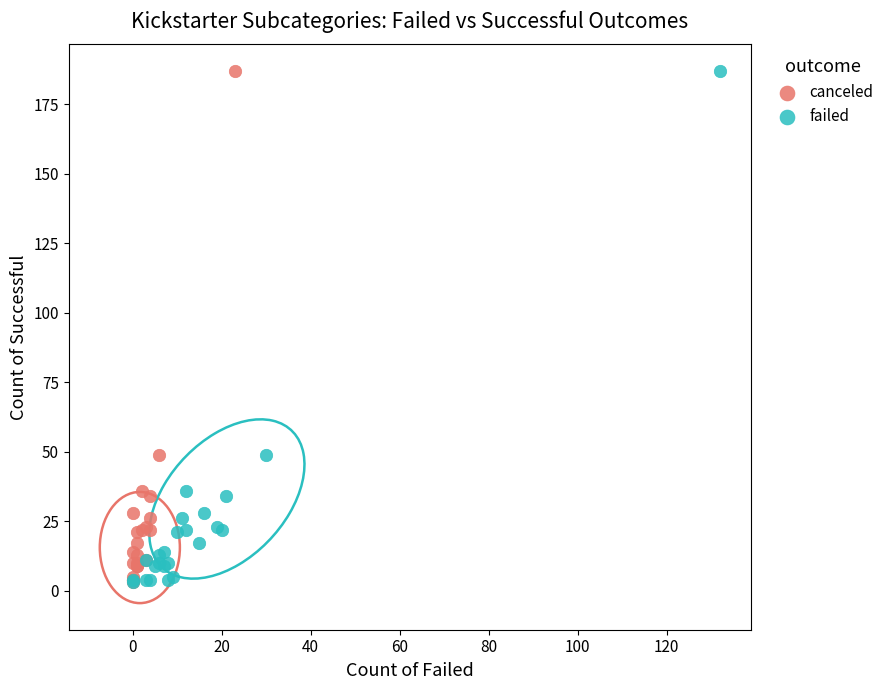

What are all the series names shown in the legend?

canceled, failed